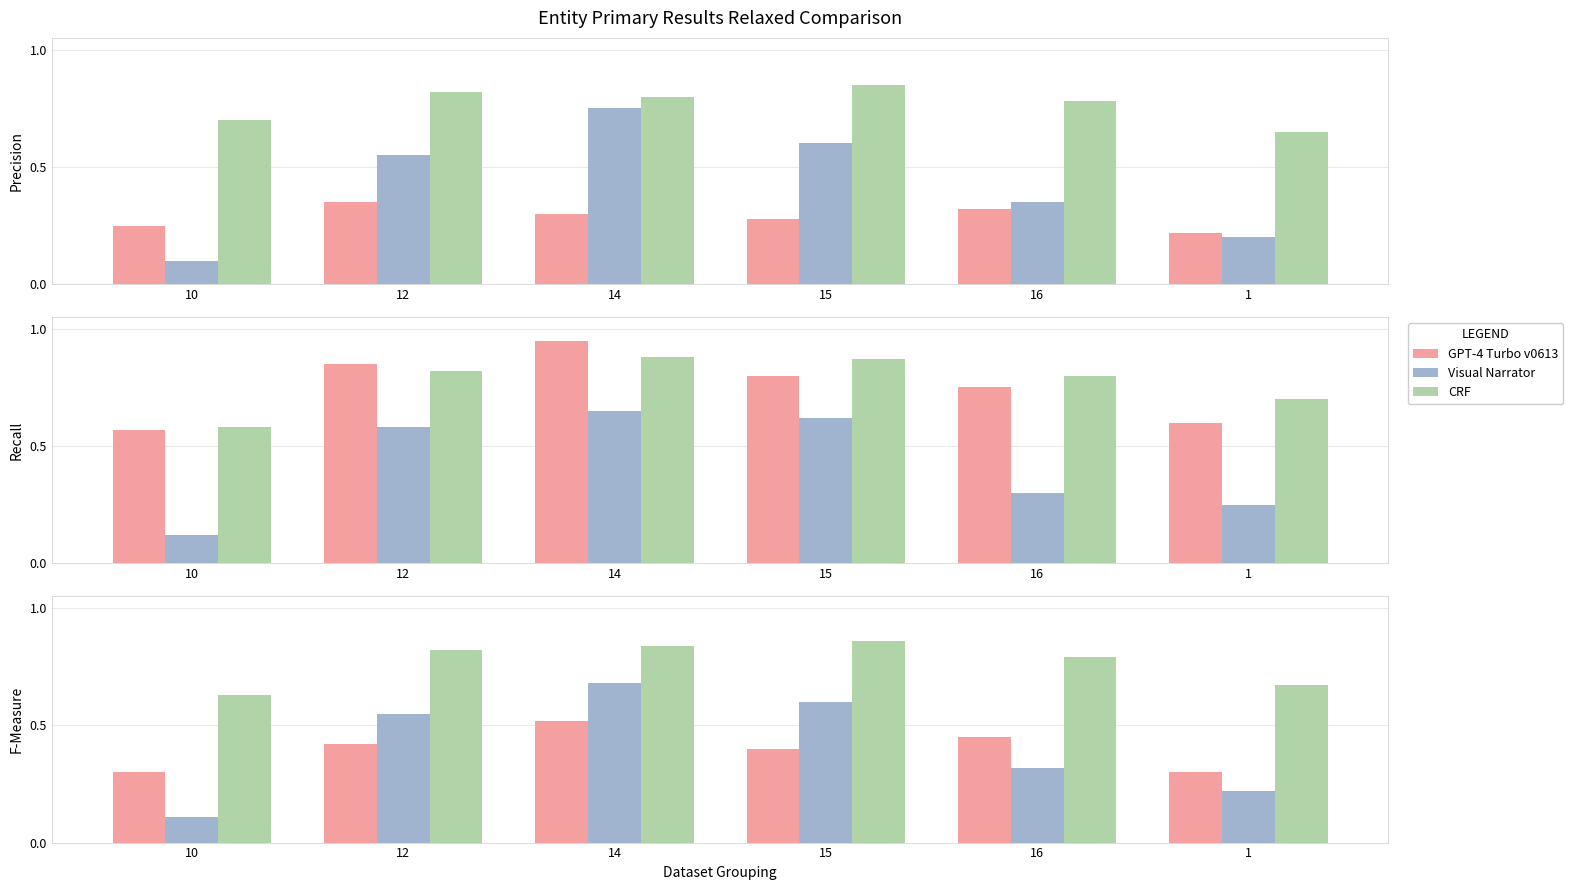

Between 12 and 15, which series saw the biggest shift?

Visual Narrator